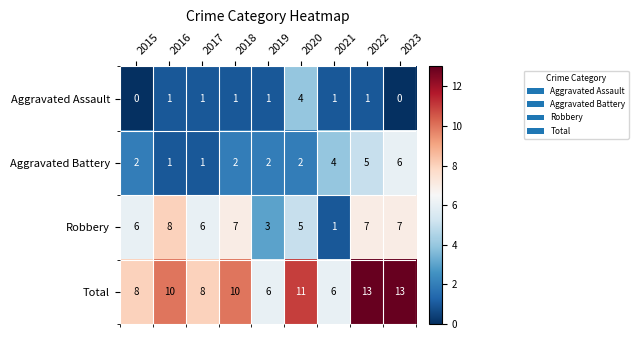

Is the value of Total at 2021 greater than the value of Aggravated Battery at 2019?

Yes